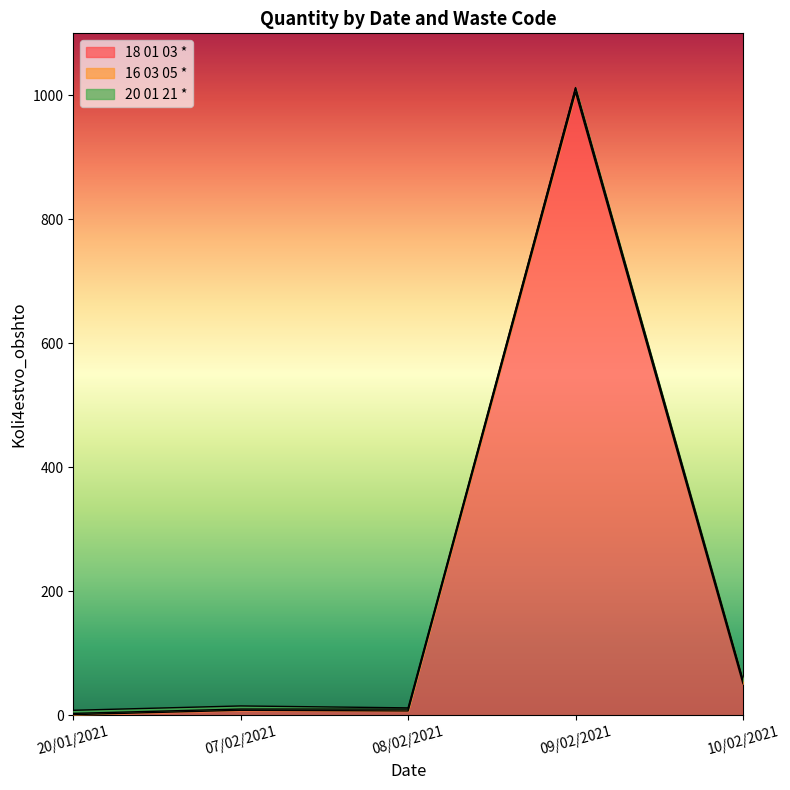

Which series has the widest spread of values?

18 01 03 *